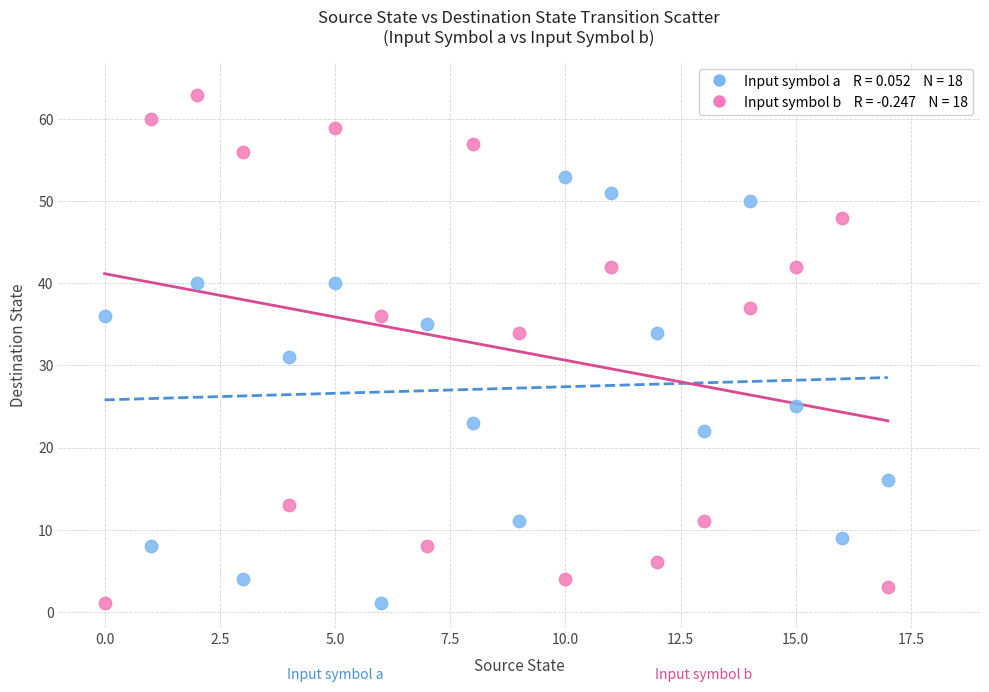

Across all series, what Y value is closest to 32?

31